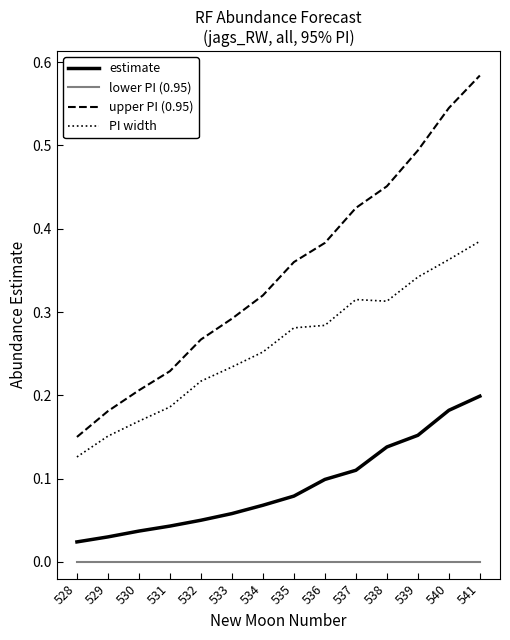

Which label corresponds to the largest value in the chart?

541